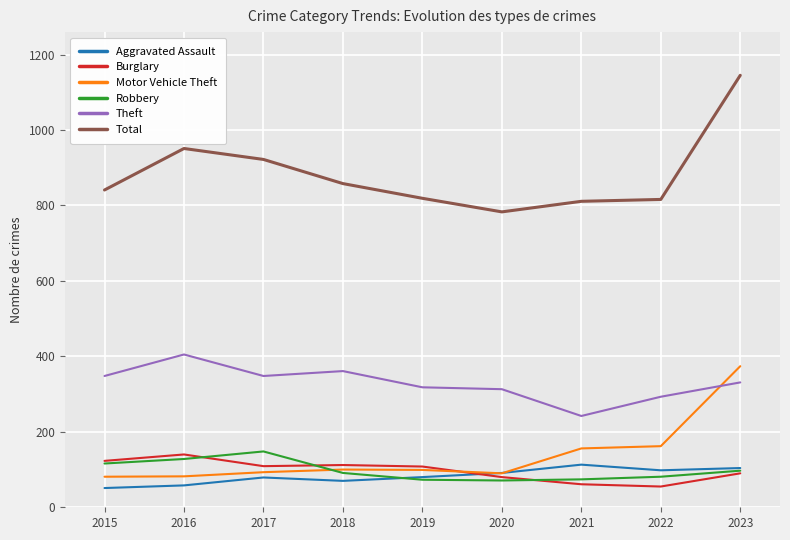

True or false: Robbery has a value of 71 at 2020.

True